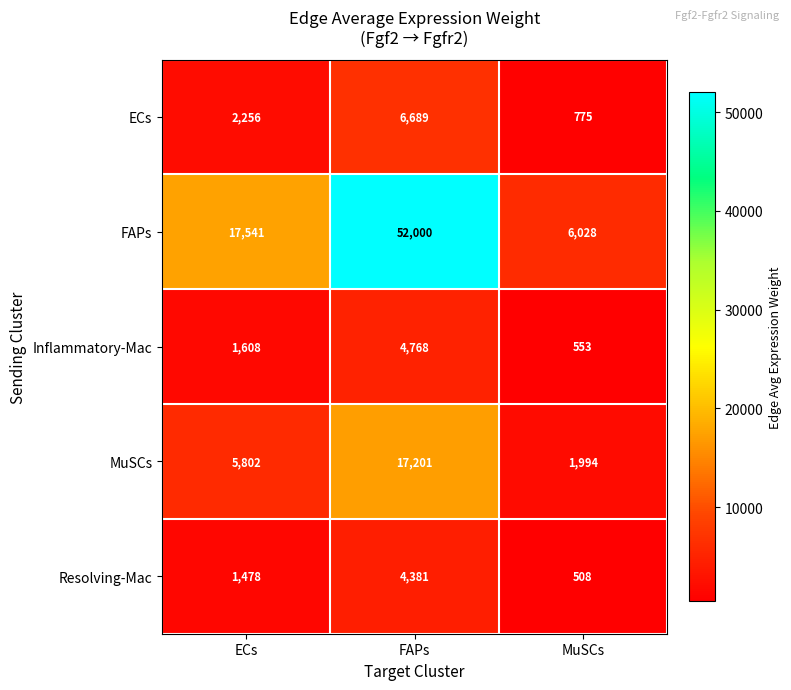

What is the smallest value displayed?

508